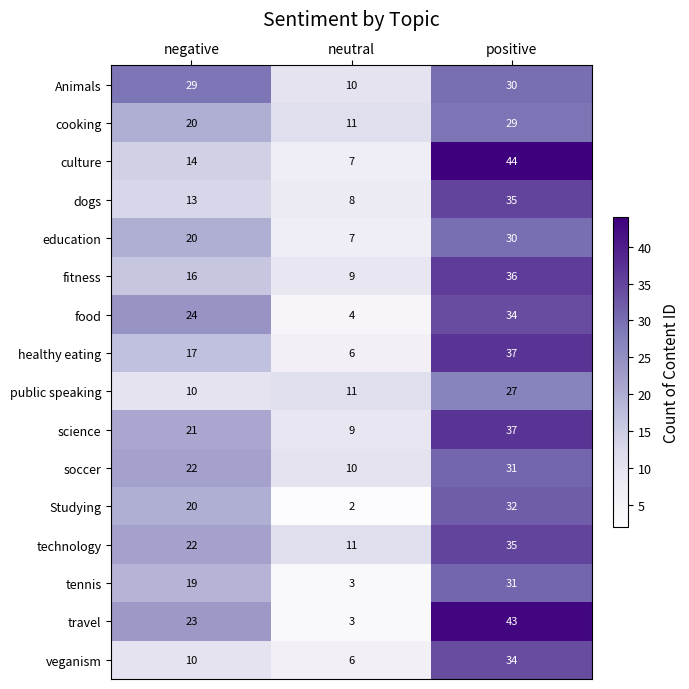

At which label does public speaking reach its minimum?

negative